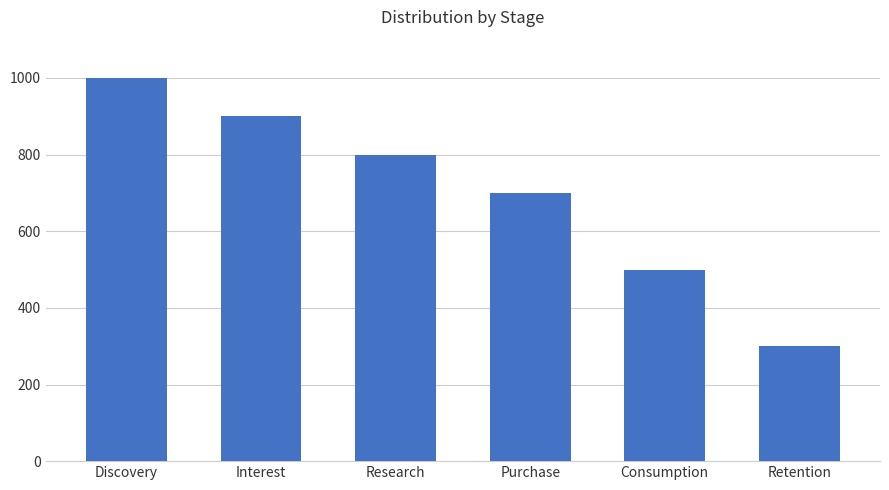

Read the value at Research, to the nearest 100.

800